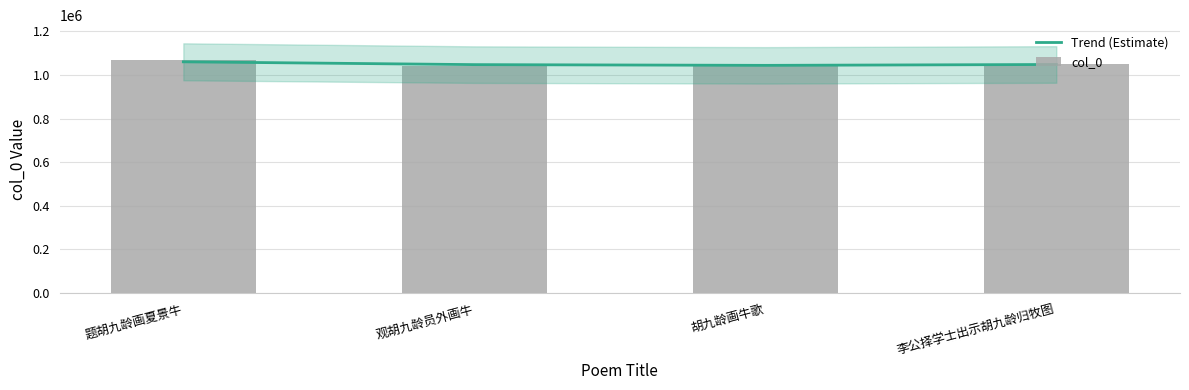

The col_0 series shows 1041581 at 胡九龄画牛歌. True or false?

True